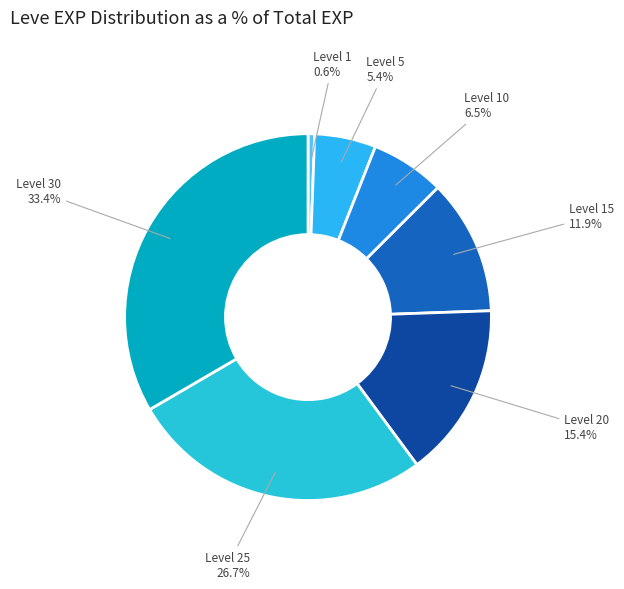

True or false: Level 10 accounts for 1% of the total.

False